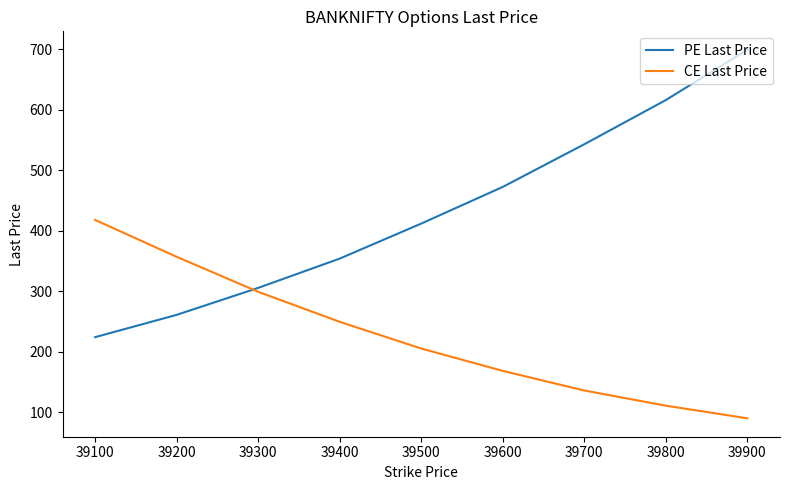

What are all the series names shown in the legend?

PE Last Price, CE Last Price